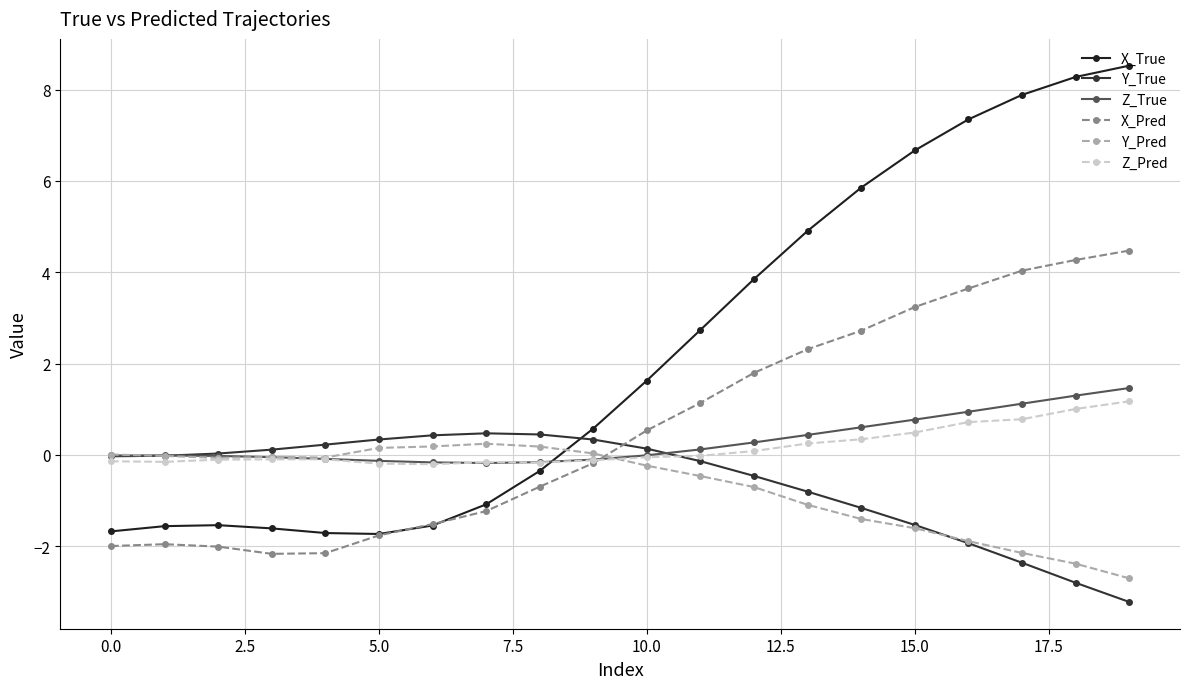

Is this an area chart (filled region under the line)?

No